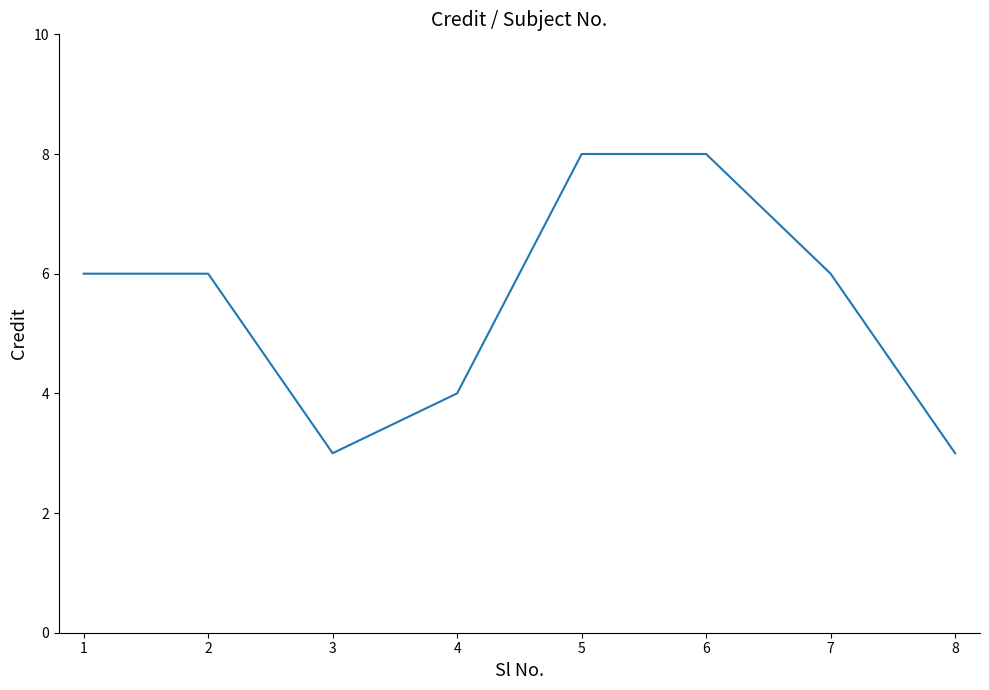

What is the change in value from 2 to 3?

-3